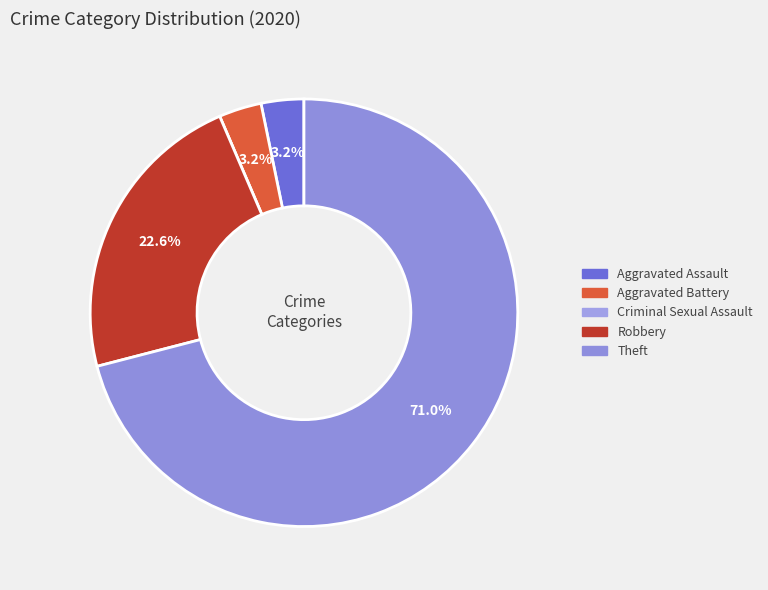

Is Theft the majority of the pie?

Yes